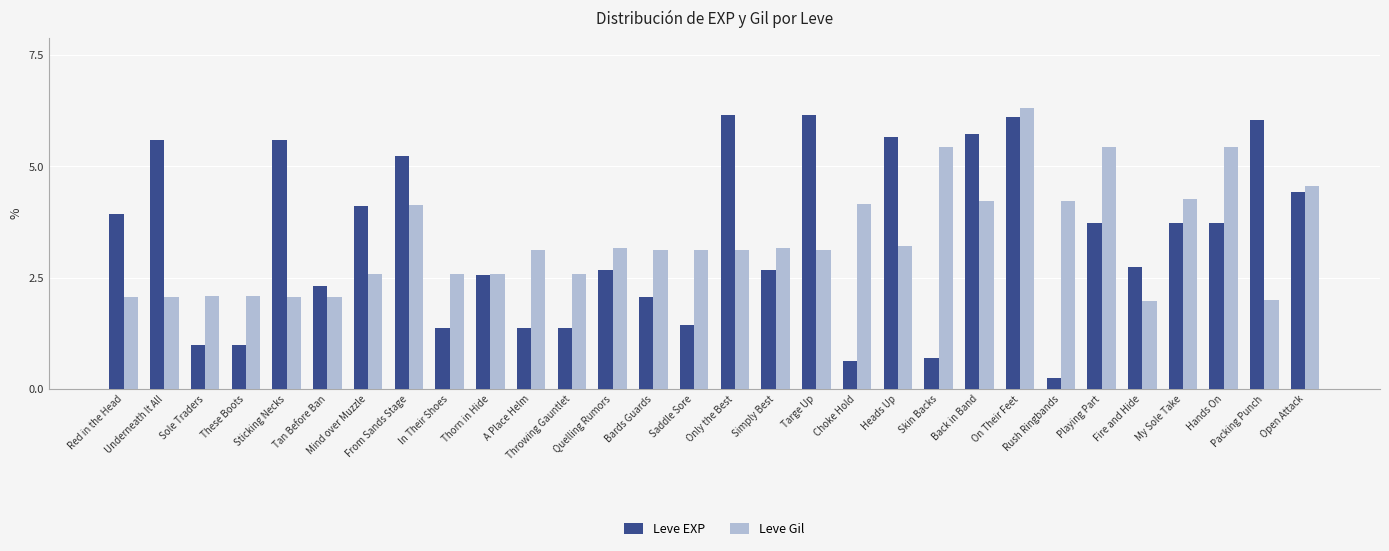

List the series in order of their peak value, highest first.

Leve Gil, Leve EXP